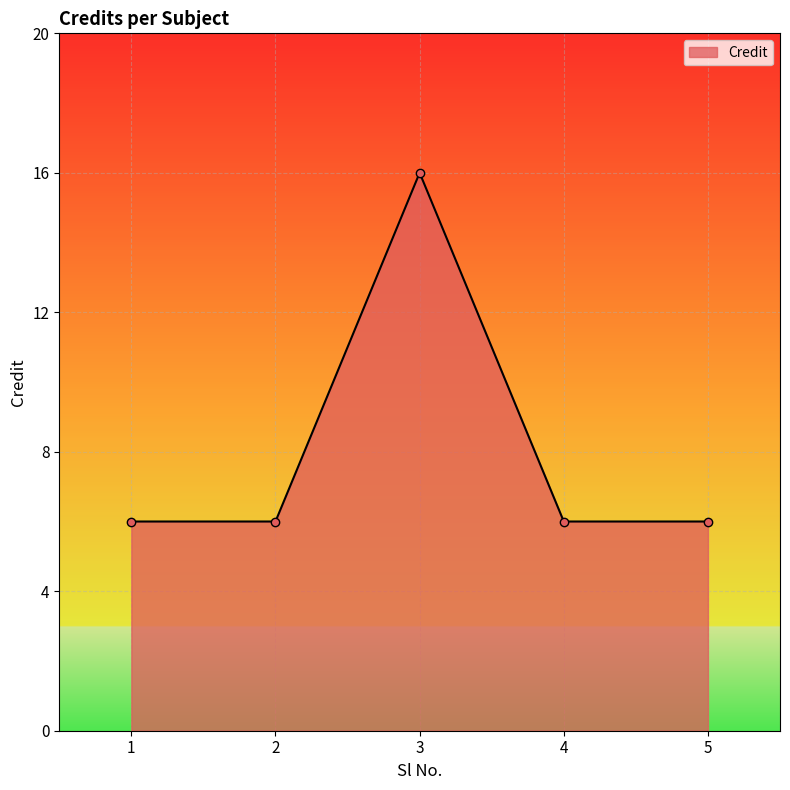

What is the maximum value shown in the chart?

16